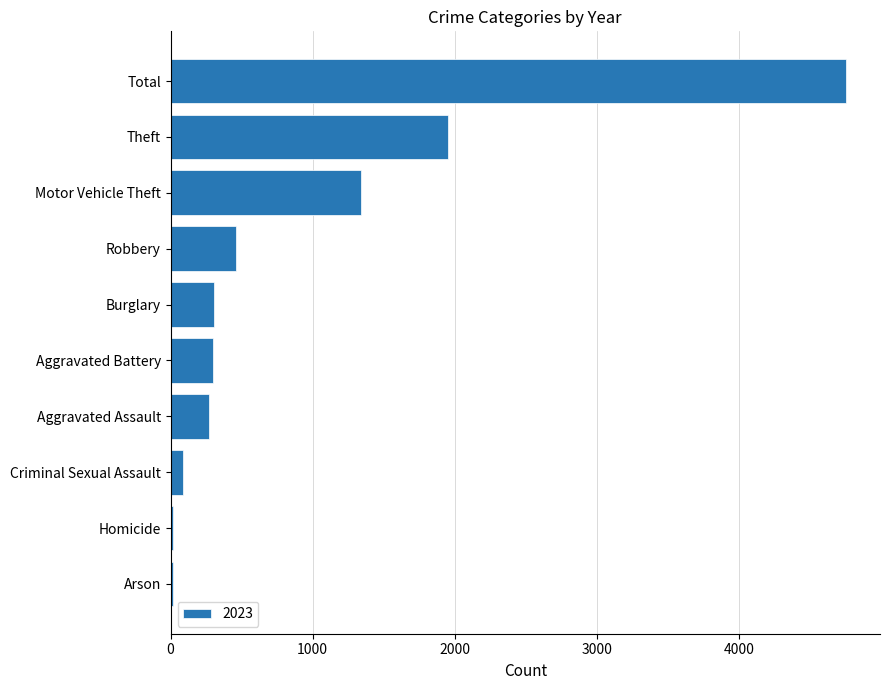

What is the label of the 5th bar from the bottom?

Aggravated Battery